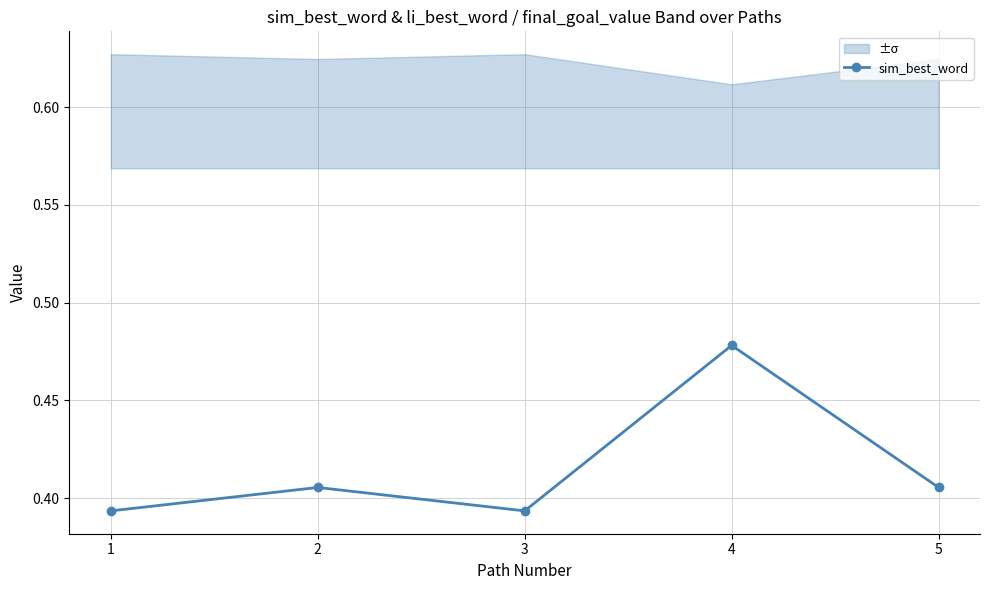

What is the value of the 5th point from the left?

0.4